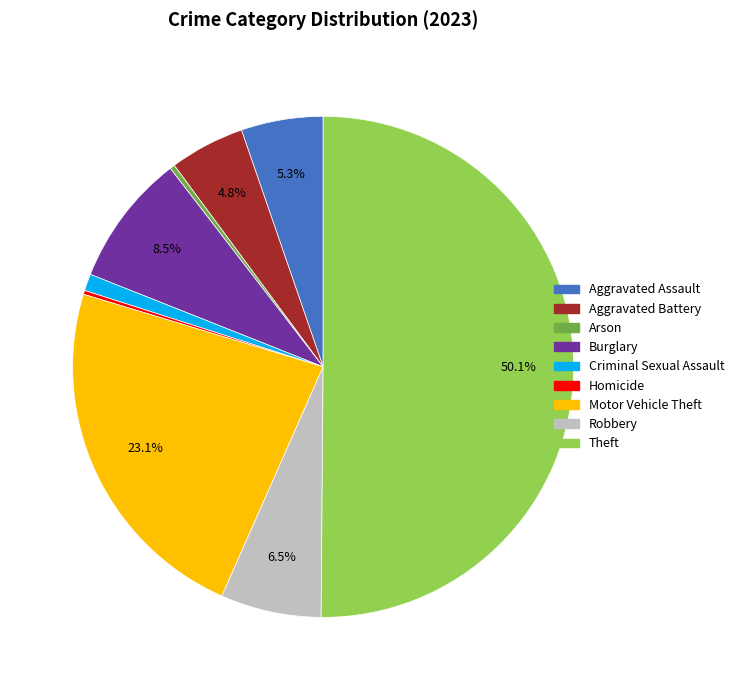

What is the total percentage of Aggravated Battery and Motor Vehicle Theft?

27.9%